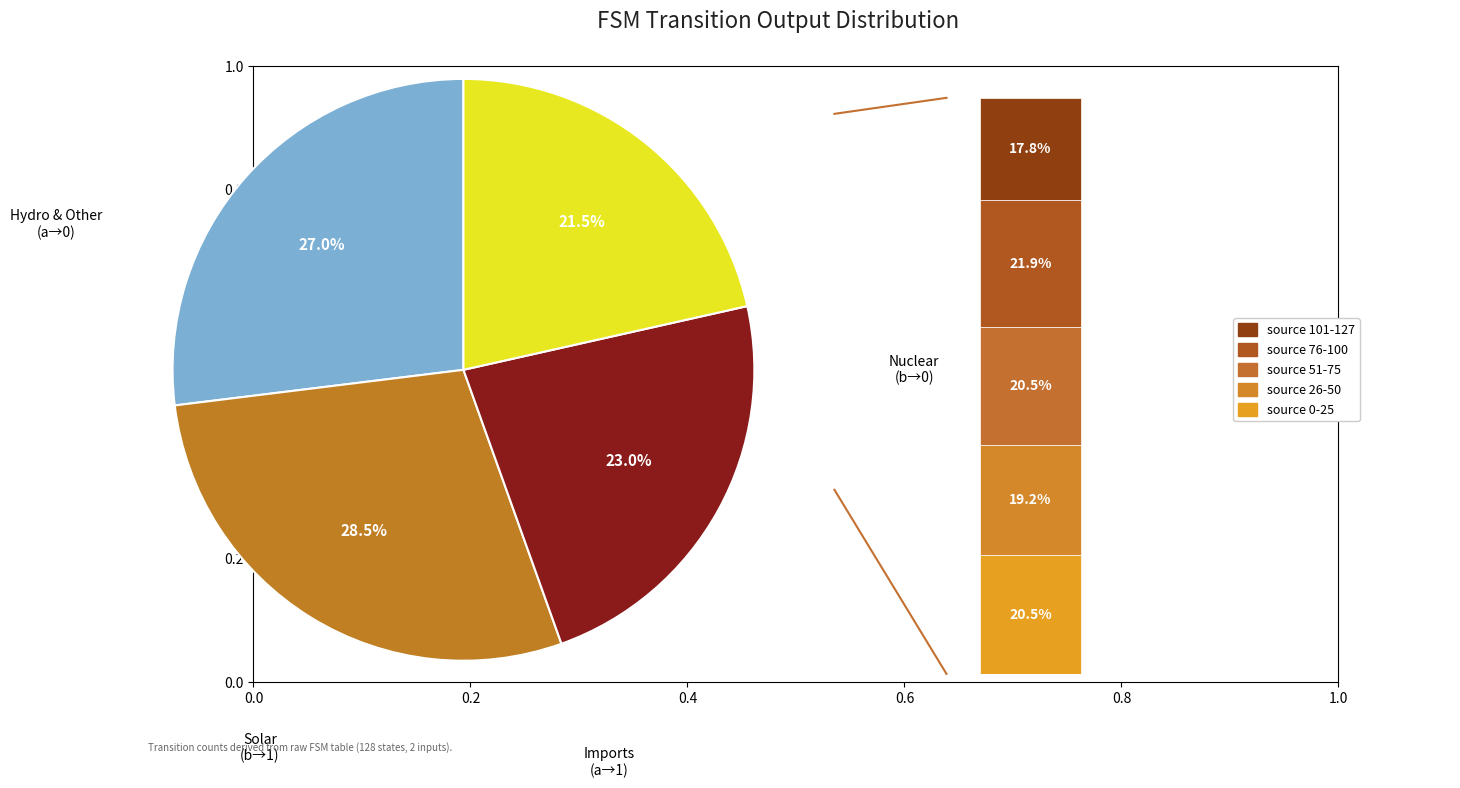

Count the number of slices in the pie.

4